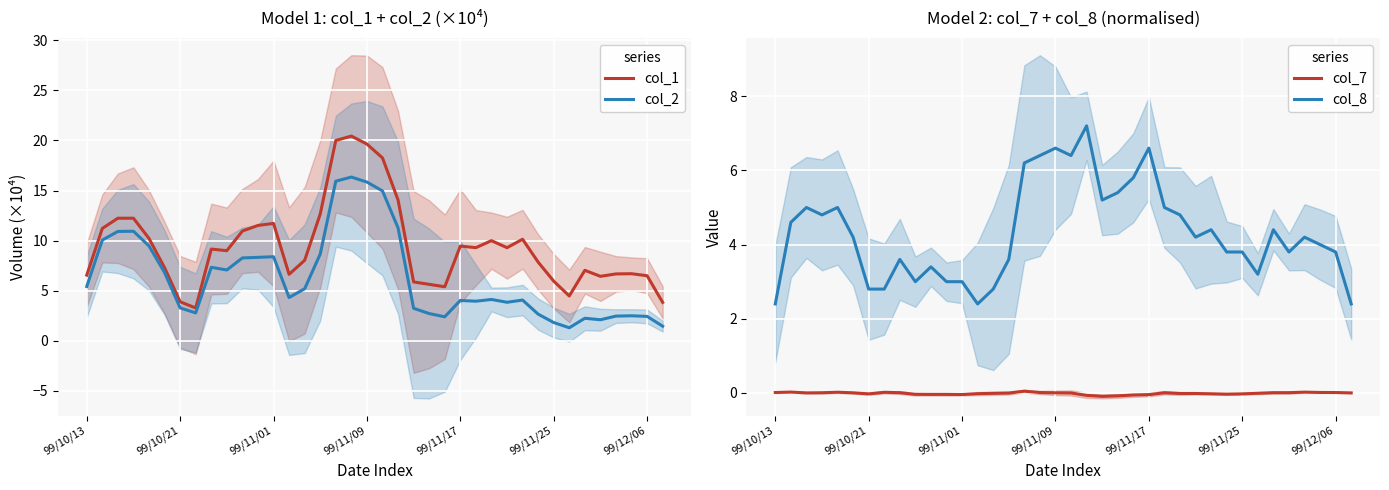

What is the minimum value shown in the chart?

-0.1